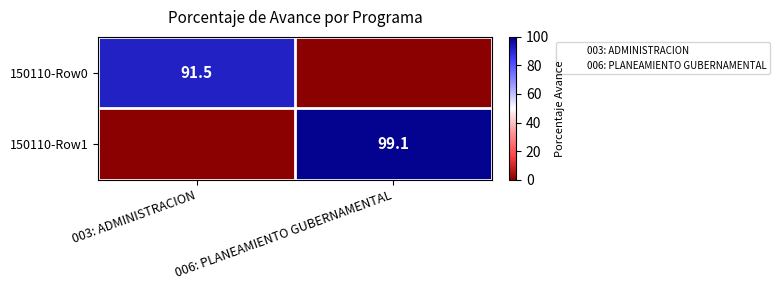

What is the difference between the 150110-Row1 values at 006: PLANEAMIENTO GUBERNAMENTAL and 003: ADMINISTRACION?

99.1